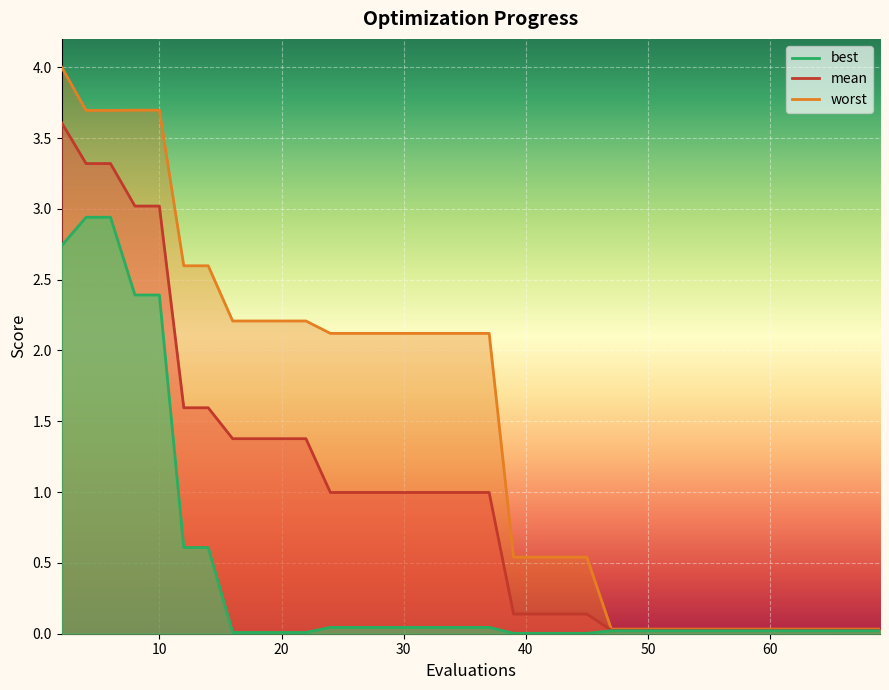

Rank the series by their maximum value, from highest to lowest.

worst, mean, best